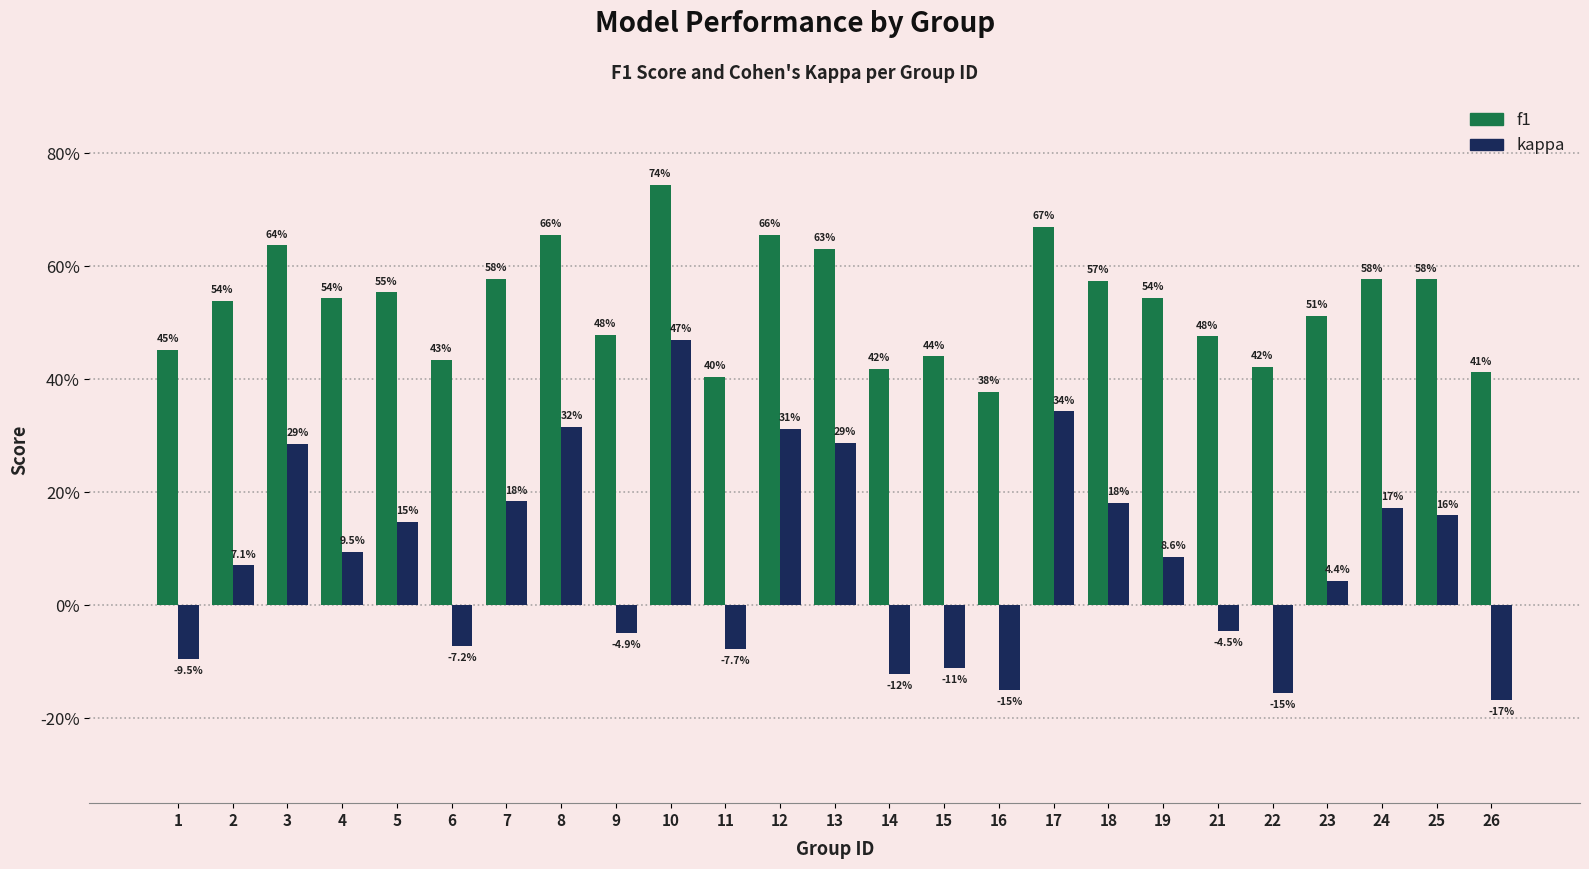

What are all the series names shown in the legend?

f1, kappa